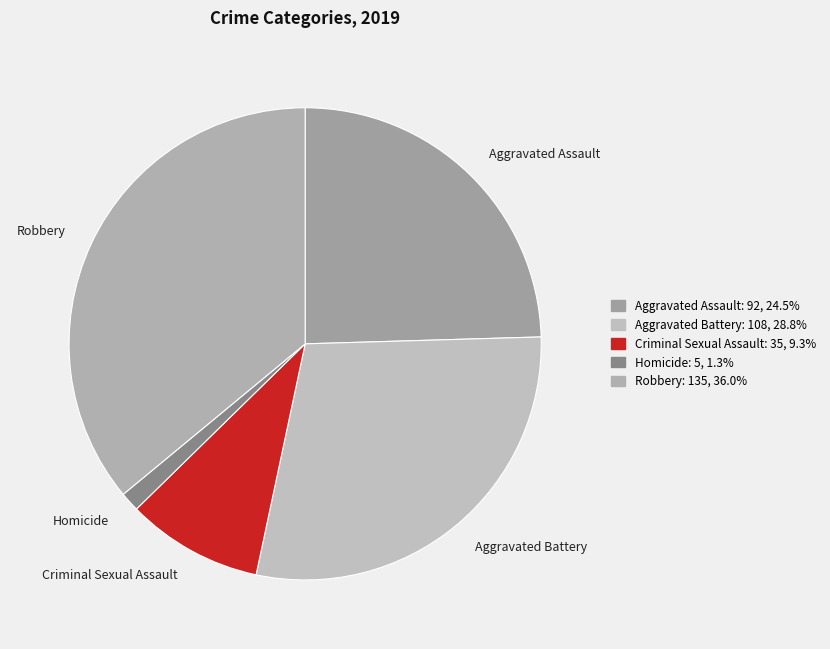

The Homicide slice represents 1% of the pie. True or false?

True